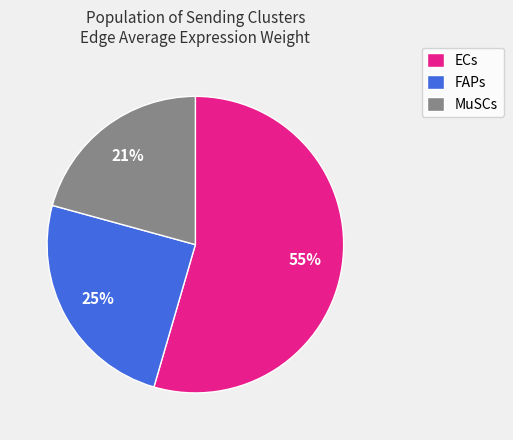

Which slice is the largest?

ECs